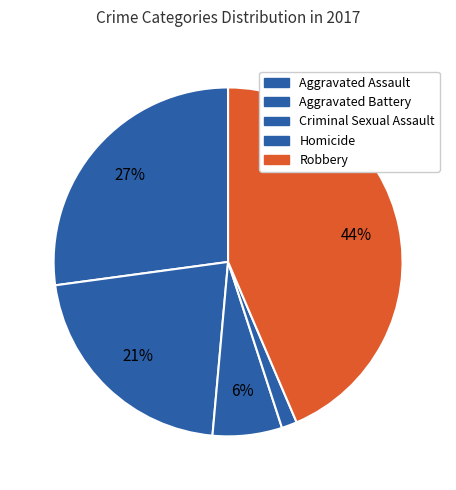

Does any single category account for the majority?

No